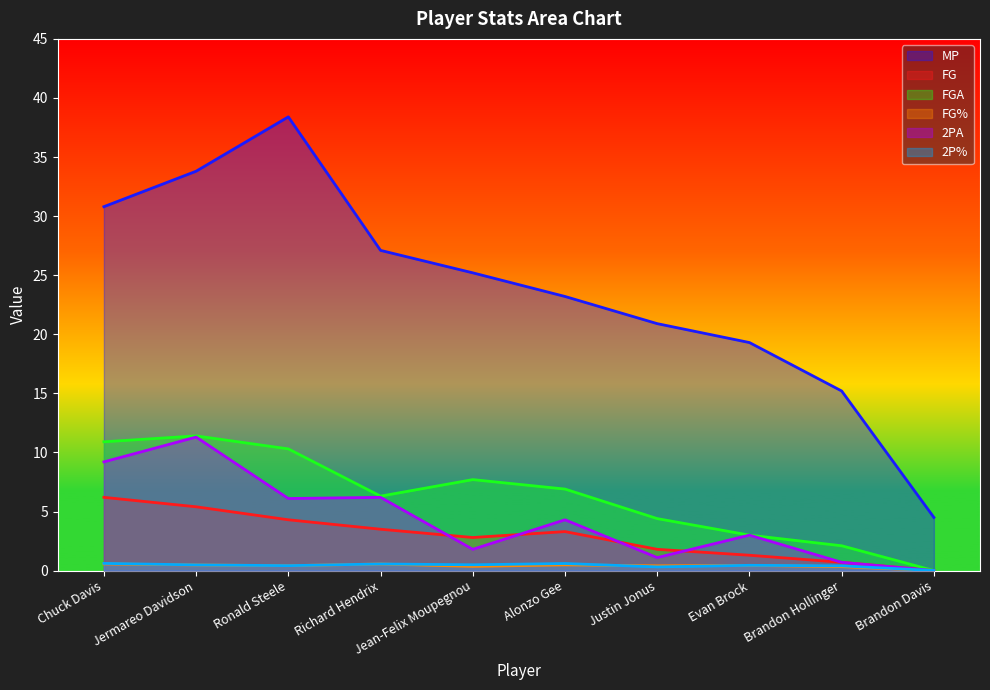

What are all the series names shown in the legend?

MP, FG, FGA, FG%, 2PA, 2P%